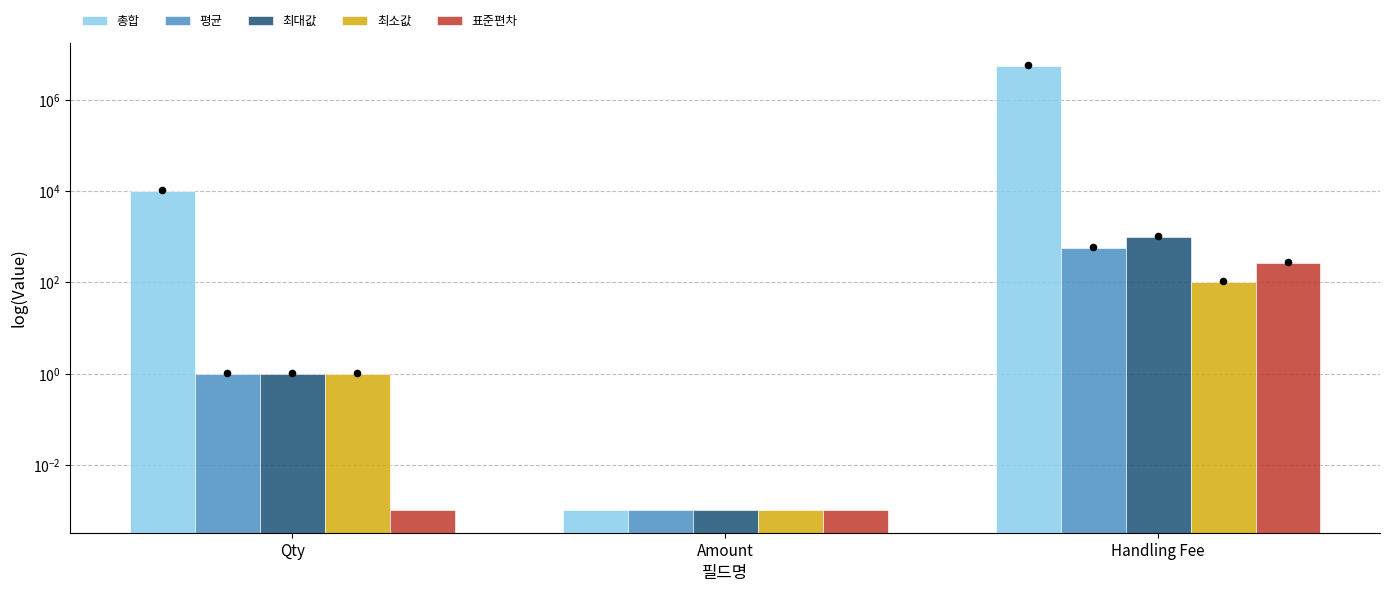

Which series contains the lowest Y value?

총합